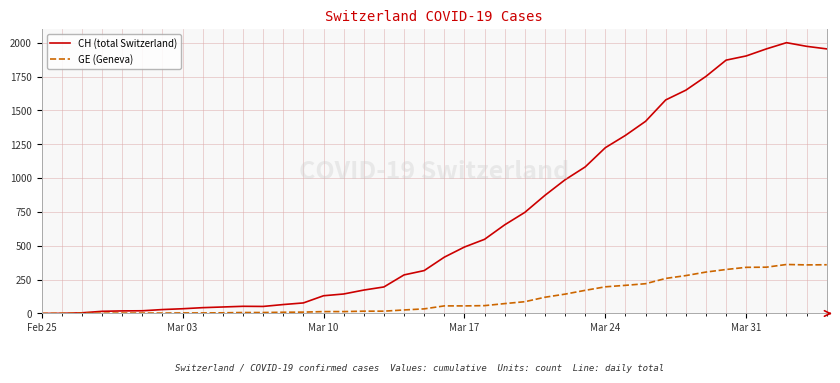

Which series has the largest total across all categories?

CH (total Switzerland)